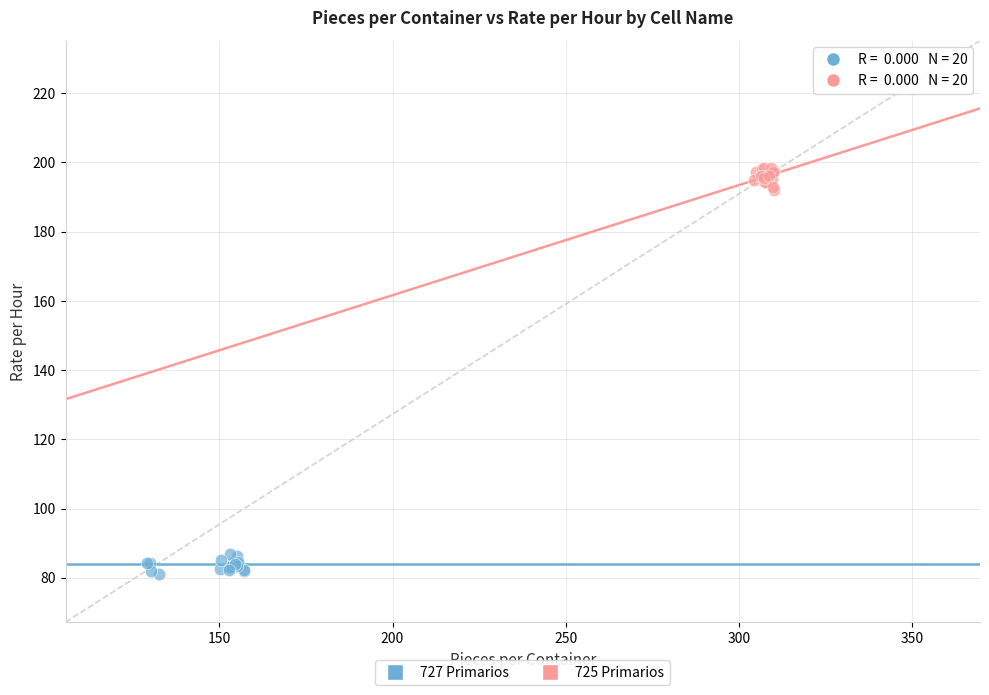

Which series contains the highest Y value?

725 Primarios